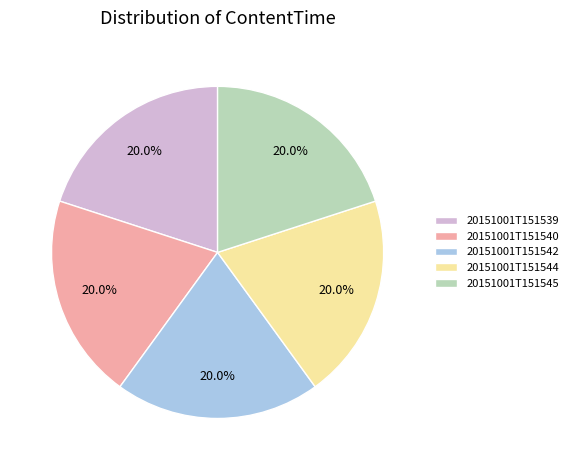

What percentage is NOT represented by 20151001T151545?

80.0%